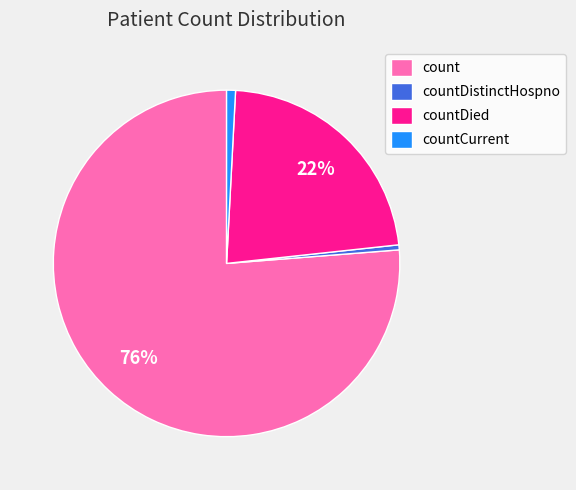

To the nearest percent, what is the average slice percentage?

25%